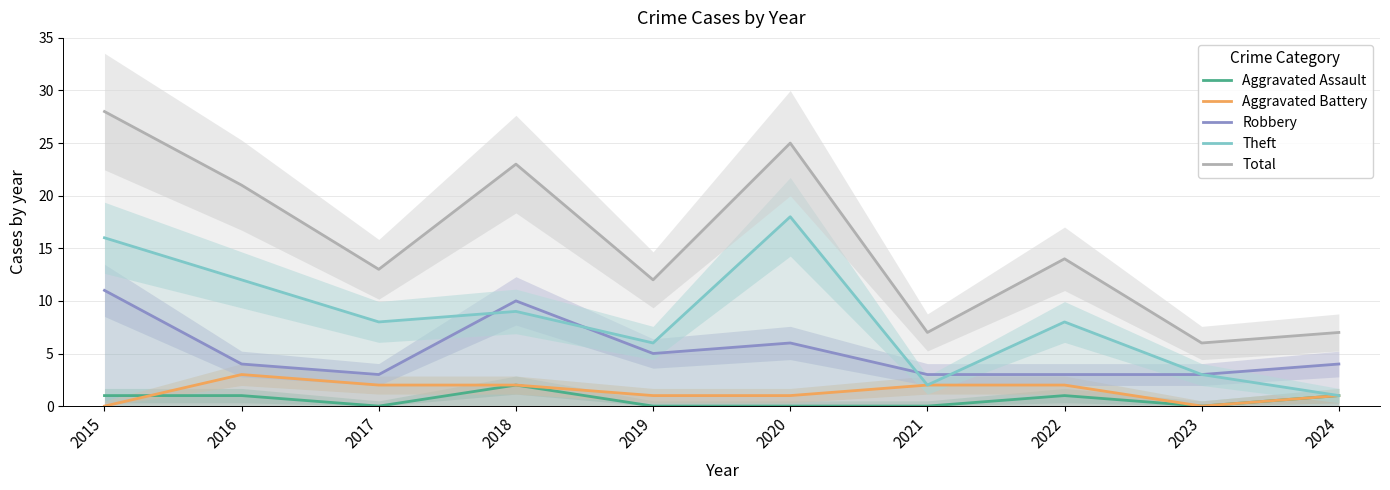

Reading left to right, what are all the values shown in this chart?

Aggravated Assault: 2015=1	2016=1	2017=0	2018=2	2019=0	2020=0	2021=0	2022=1	2023=0	2024=1
Aggravated Battery: 2015=0	2016=3	2017=2	2018=2	2019=1	2020=1	2021=2	2022=2	2023=0	2024=1
Robbery: 2015=11	2016=4	2017=3	2018=10	2019=5	2020=6	2021=3	2022=3	2023=3	2024=4
Theft: 2015=16	2016=12	2017=8	2018=9	2019=6	2020=18	2021=2	2022=8	2023=3	2024=1
Total: 2015=28	2016=21	2017=13	2018=23	2019=12	2020=25	2021=7	2022=14	2023=6	2024=7